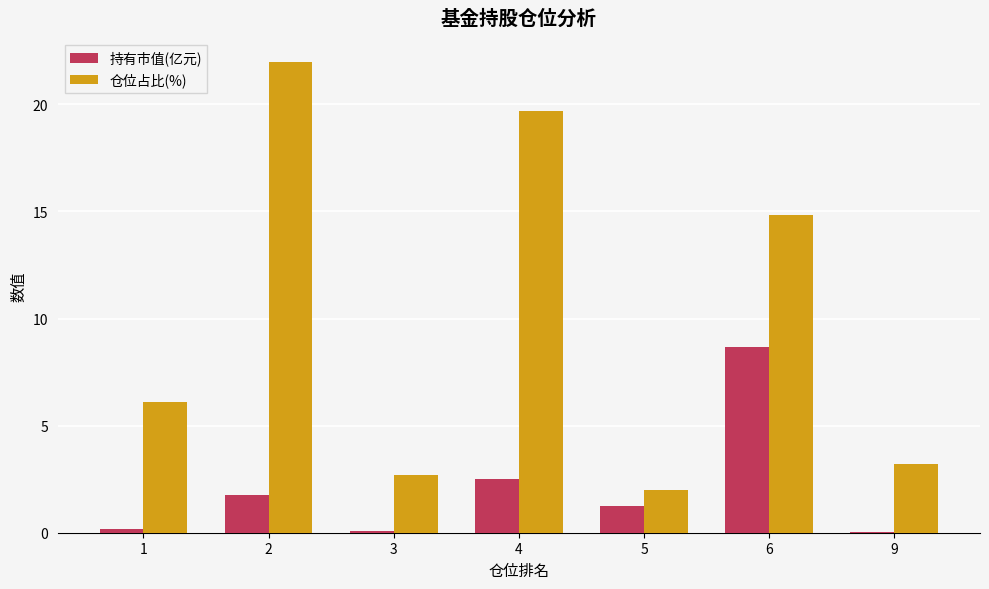

What is the spread (max minus min) of values at 2?

20.2